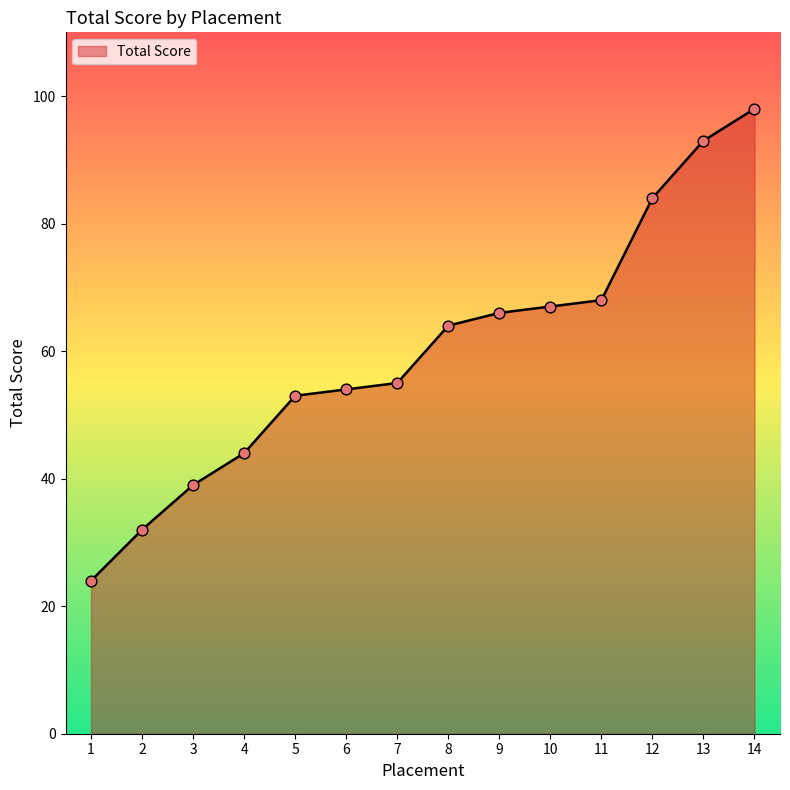

What is the change in value from 1 to 8?

+40